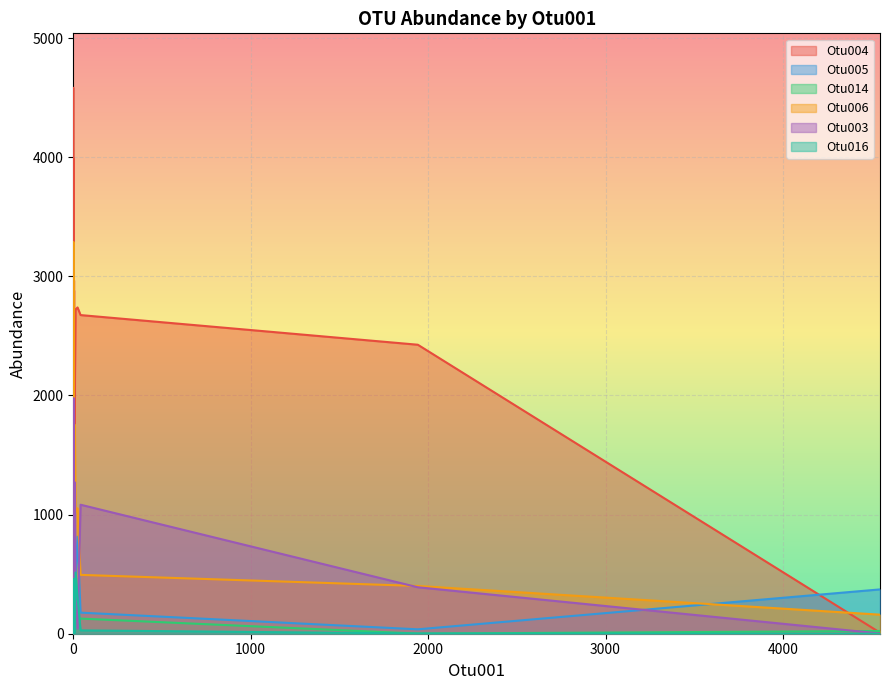

Where is the first local minimum for Otu005?

1